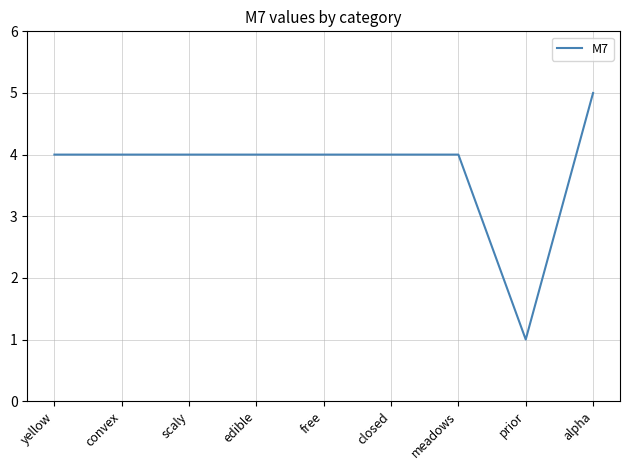

The chart shows a value of 4 at scaly. True or false?

True